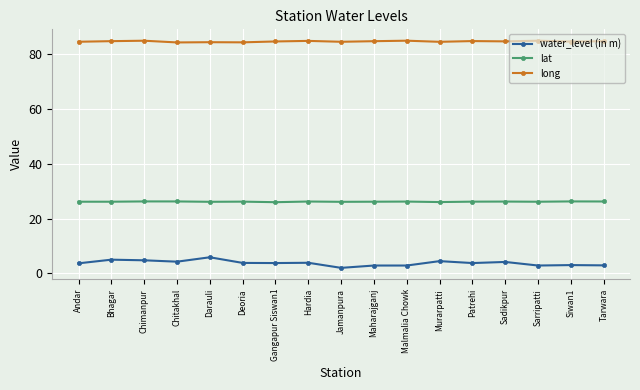

What is the difference between the maximum and second lowest values in the lat series?

0.2